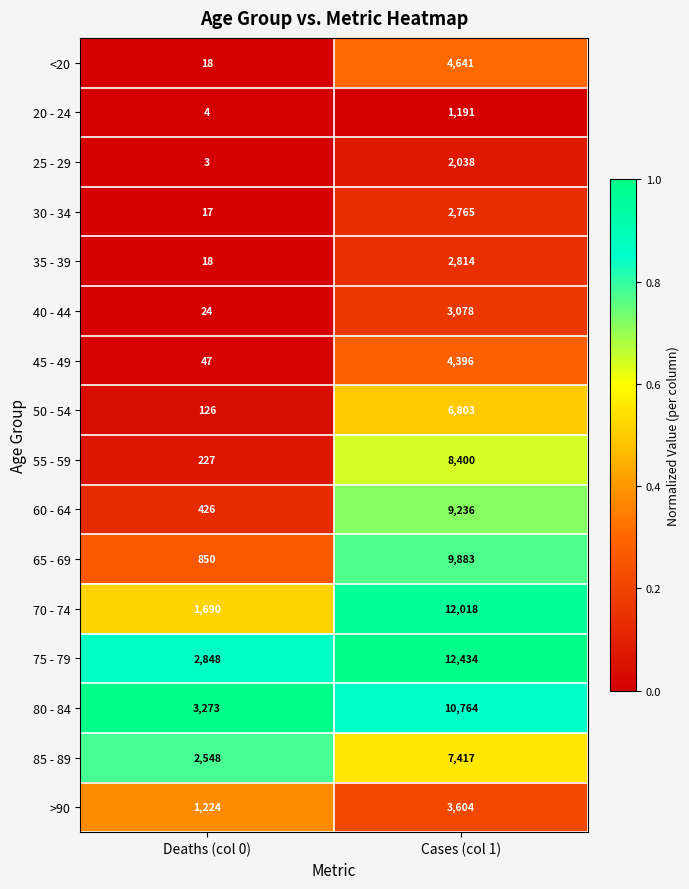

List the series in order of their peak value, highest first.

75 - 79, 70 - 74, 80 - 84, 65 - 69, 60 - 64, 55 - 59, 85 - 89, 50 - 54, <20, 45 - 49, >90, 40 - 44, 35 - 39, 30 - 34, 25 - 29, 20 - 24